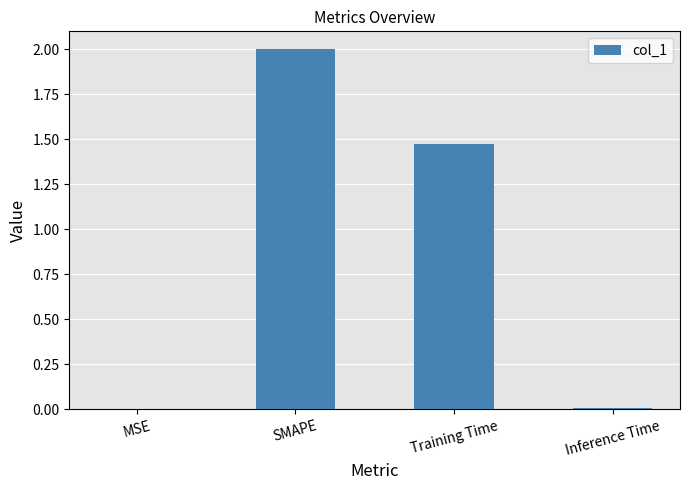

Where is the data nearest to the value 1?

Training Time